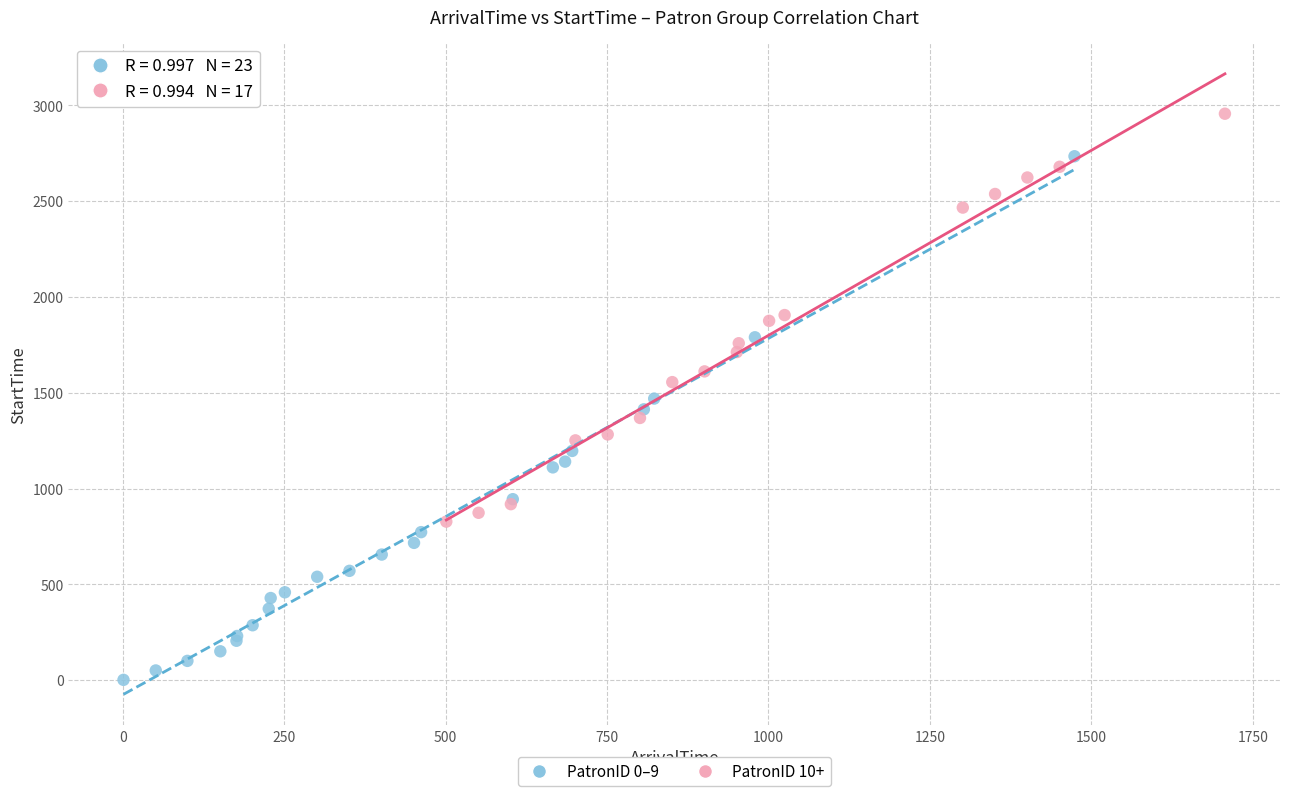

What are all the series names shown in the legend?

PatronID 0–9, PatronID 10+